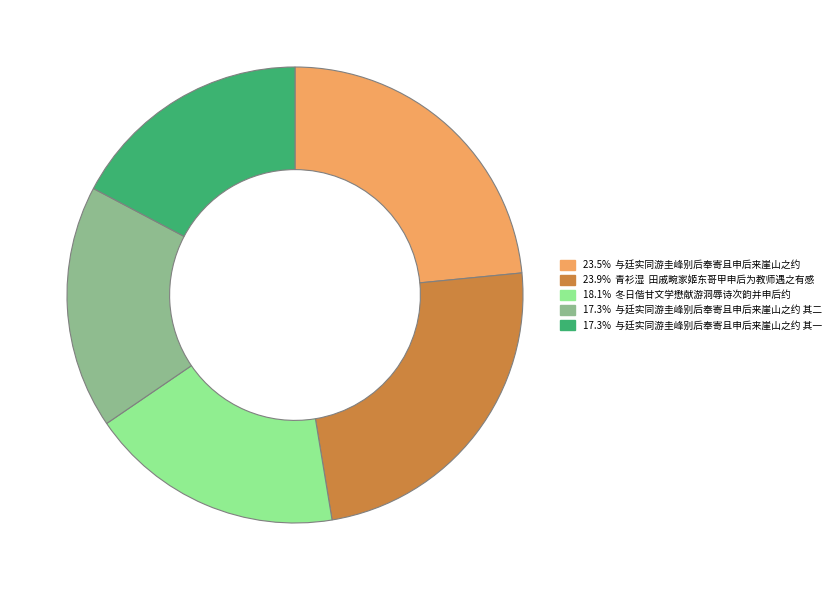

Does any single category account for the majority?

No